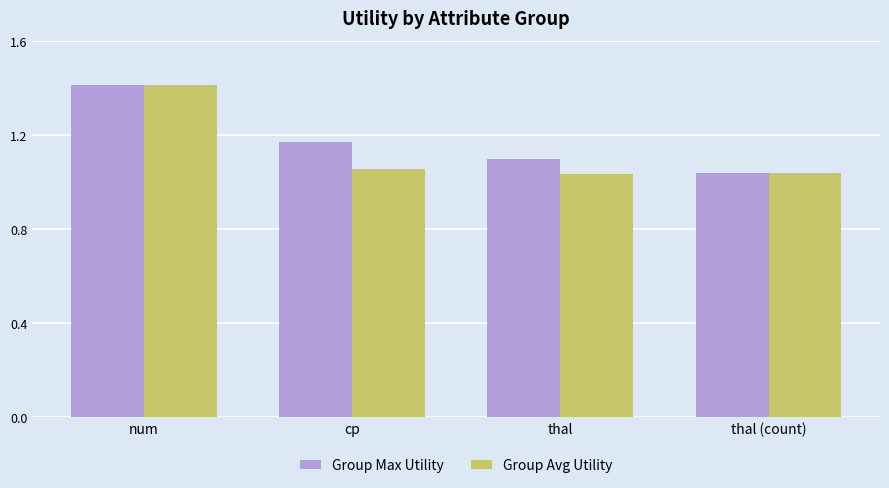

Which series has the largest total across all categories?

Group Max Utility